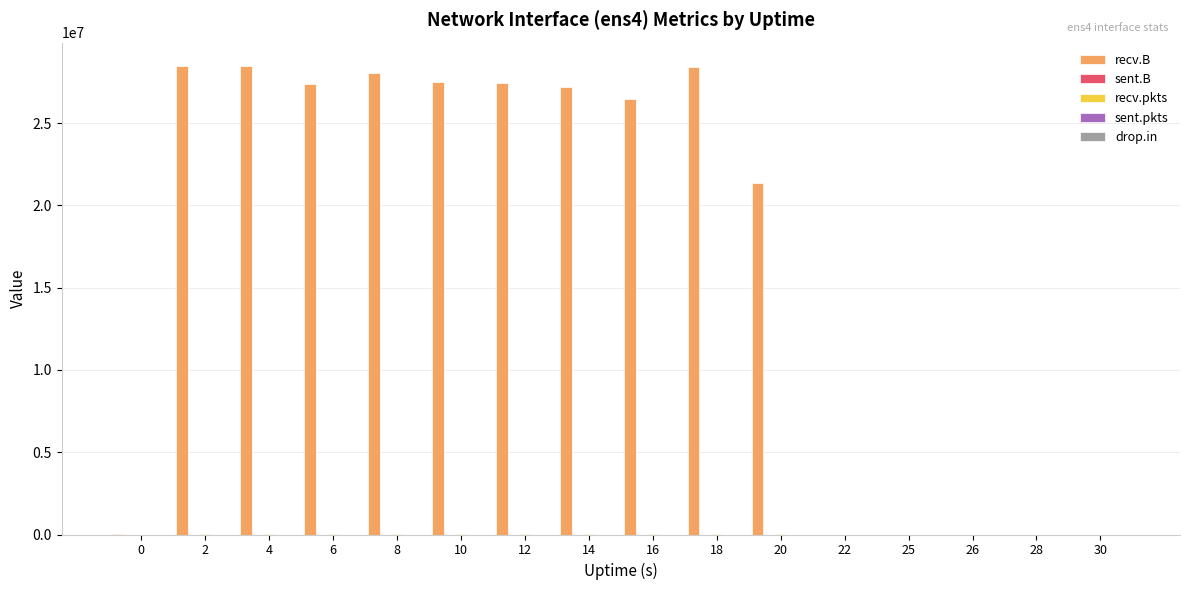

What is the maximum value shown in the chart?

28476525